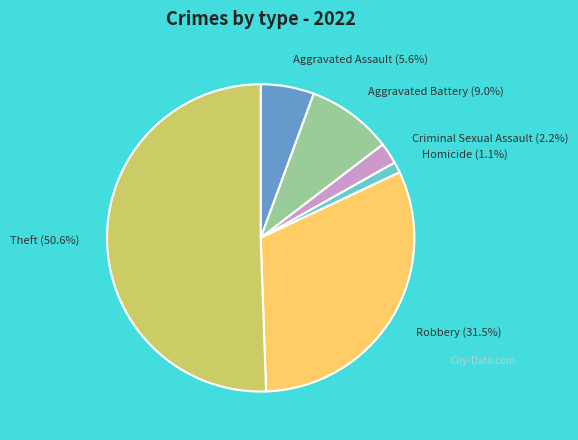

Do Aggravated Battery (9.0%) and Robbery (31.5%) together represent more than half of the pie?

No